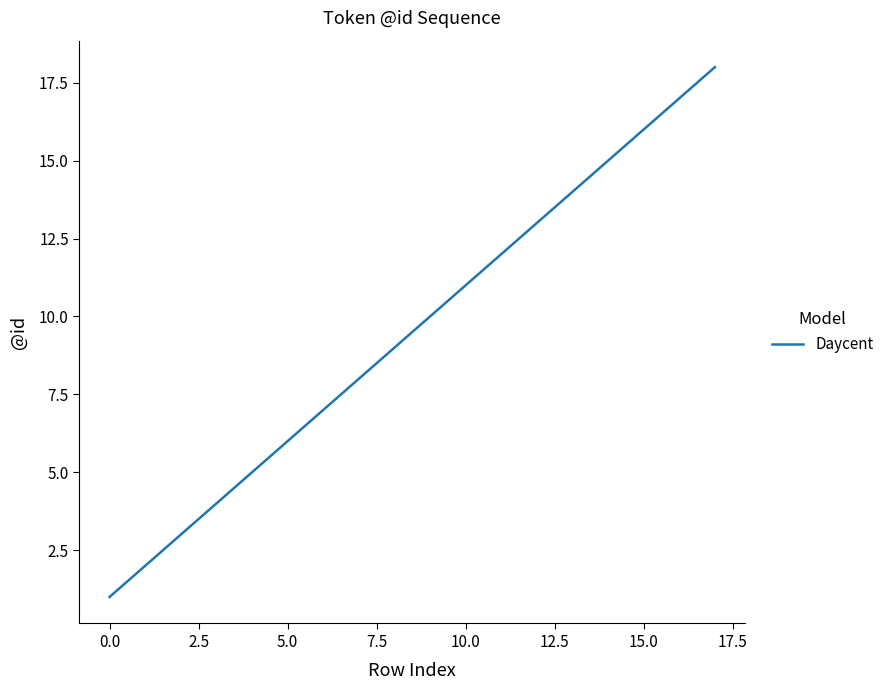

What is the difference between the maximum and minimum values?

17